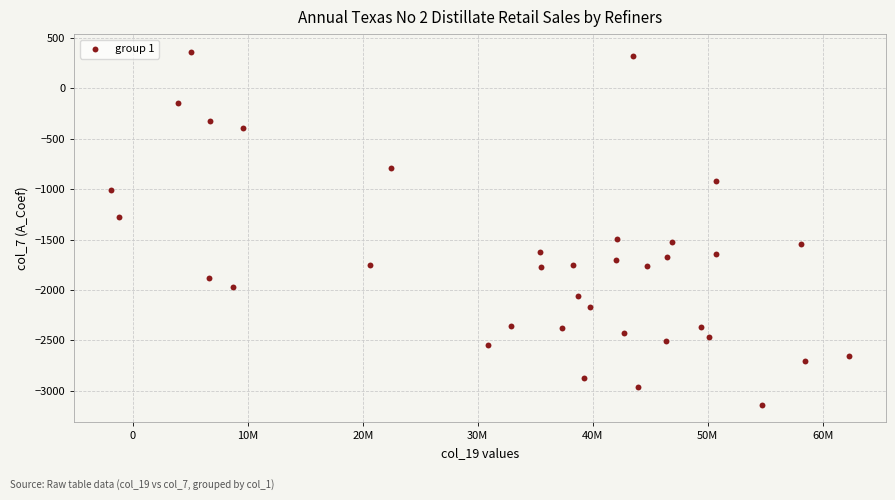

What is the range of Y values (max minus min)?

3500